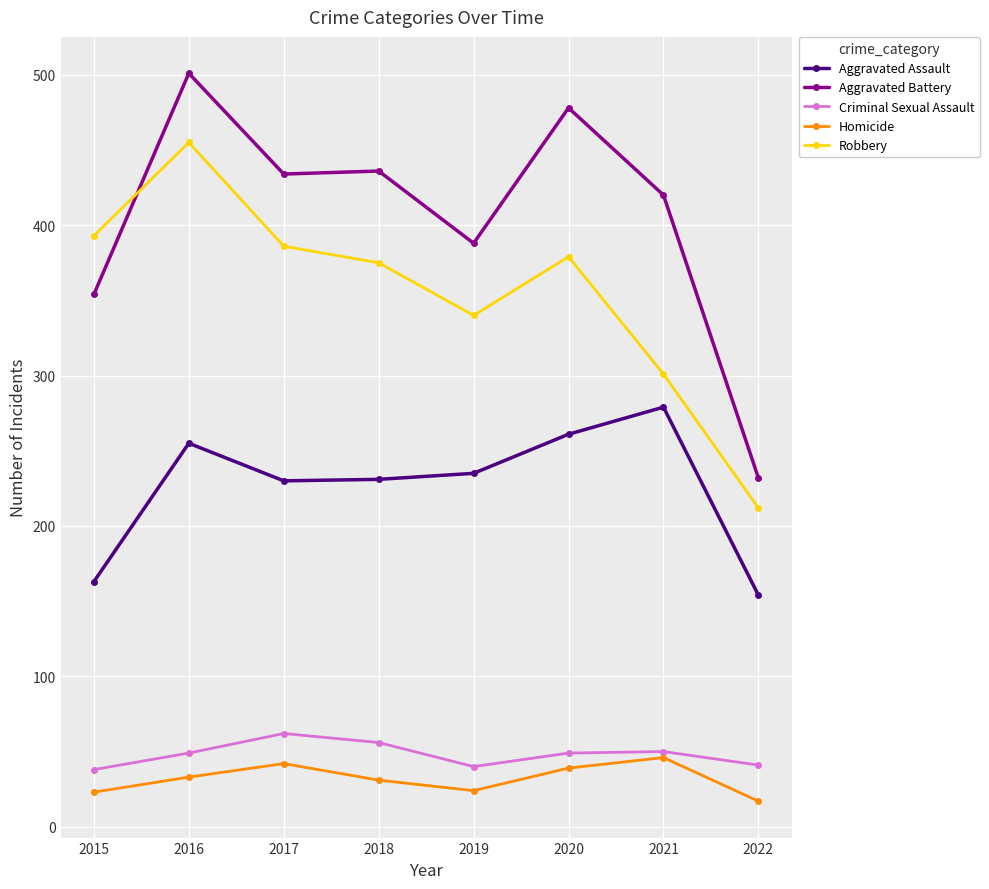

True or false: Homicide and Aggravated Assault cross at least once.

False